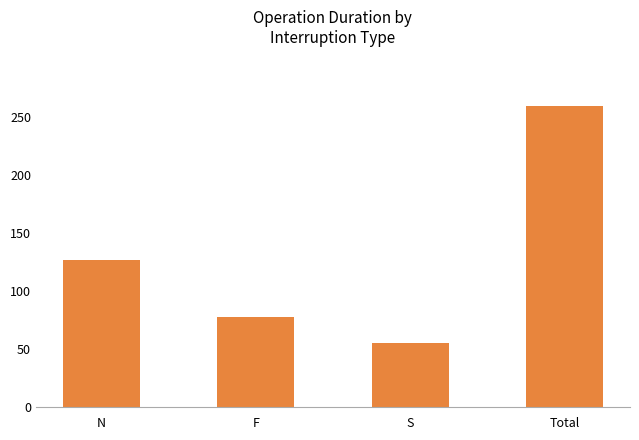

The chart shows a value of 185 at N. True or false?

False